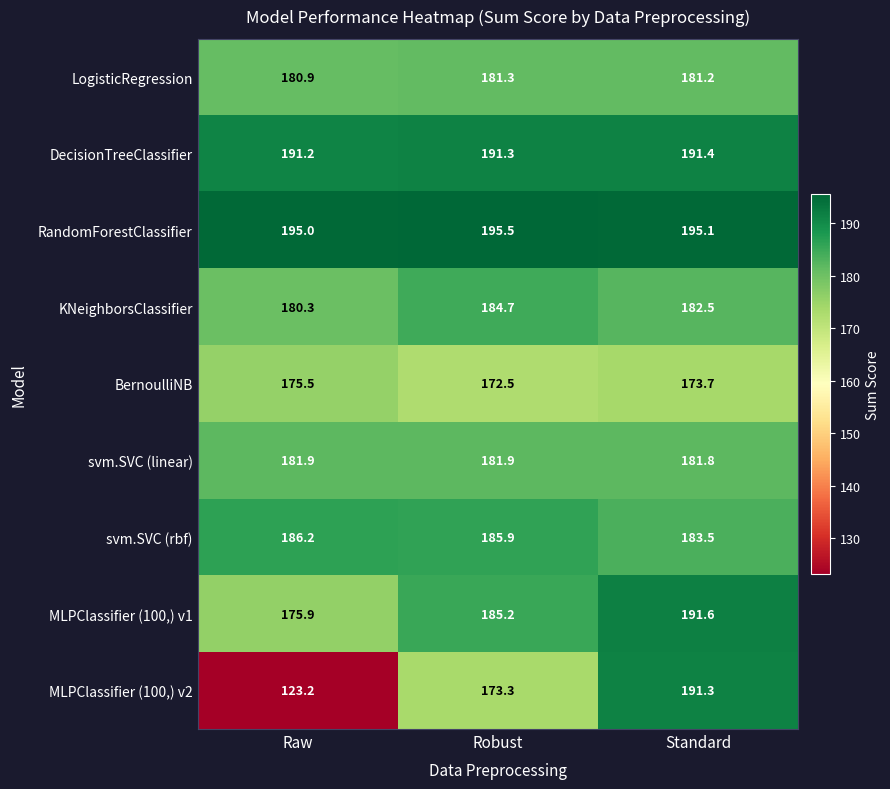

Reading left to right, what are all the values shown in this chart?

LogisticRegression: Raw=180.9	Robust=181.3	Standard=181.2
DecisionTreeClassifier: Raw=191.2	Robust=191.3	Standard=191.4
RandomForestClassifier: Raw=195.0	Robust=195.5	Standard=195.1
KNeighborsClassifier: Raw=180.3	Robust=184.7	Standard=182.5
BernoulliNB: Raw=175.5	Robust=172.5	Standard=173.7
svm.SVC (linear): Raw=181.9	Robust=181.9	Standard=181.8
svm.SVC (rbf): Raw=186.2	Robust=185.9	Standard=183.5
MLPClassifier (100,) v1: Raw=175.9	Robust=185.2	Standard=191.6
MLPClassifier (100,) v2: Raw=123.2	Robust=173.3	Standard=191.3